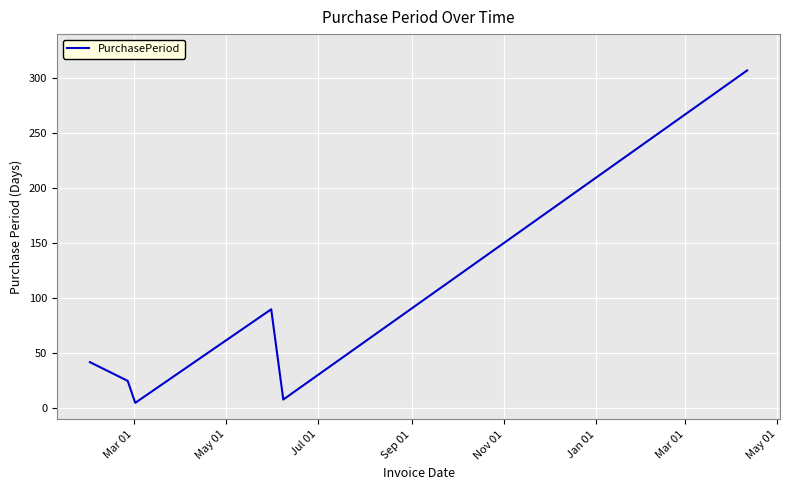

What is the greatest value displayed?

307